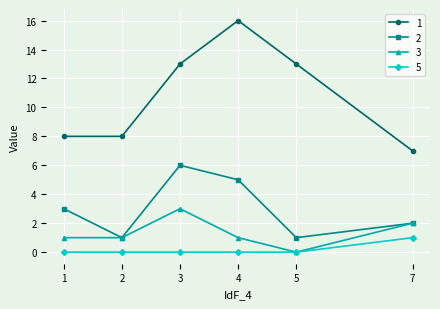

Is the value of 3 at 2 greater than the value of 2 at 7?

No